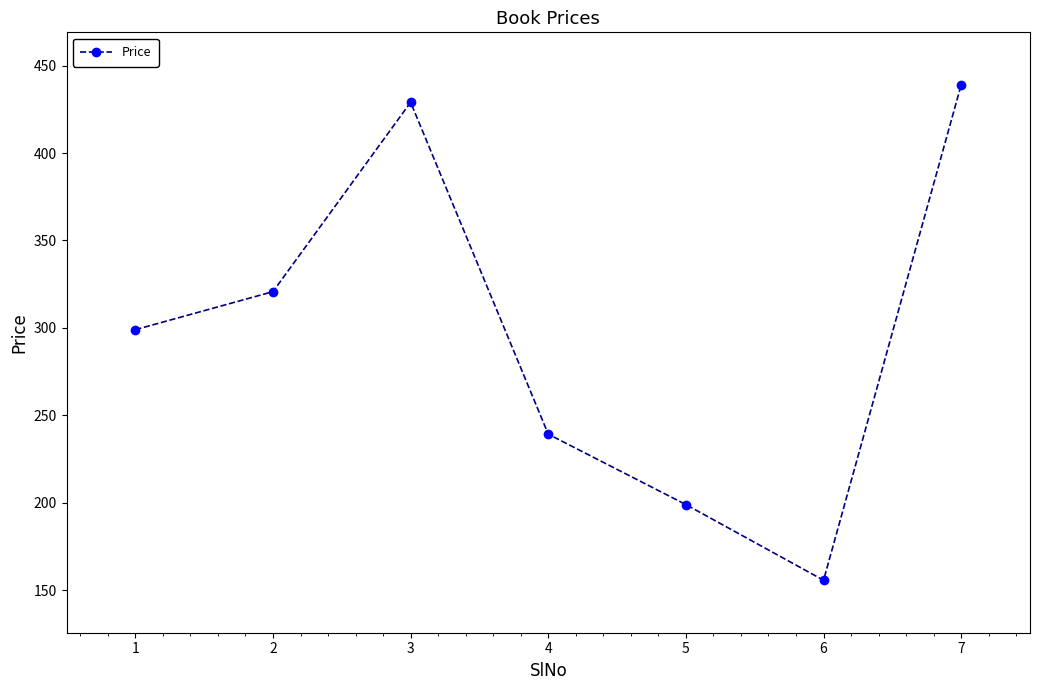

Does the chart have visible grid lines?

No